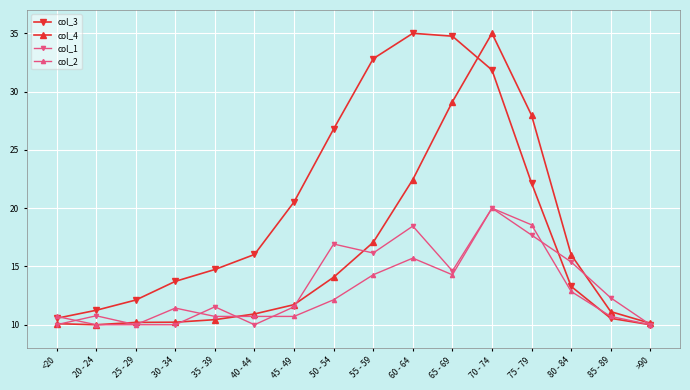

What is the difference between the highest and lowest values at 55 - 59?

18.5